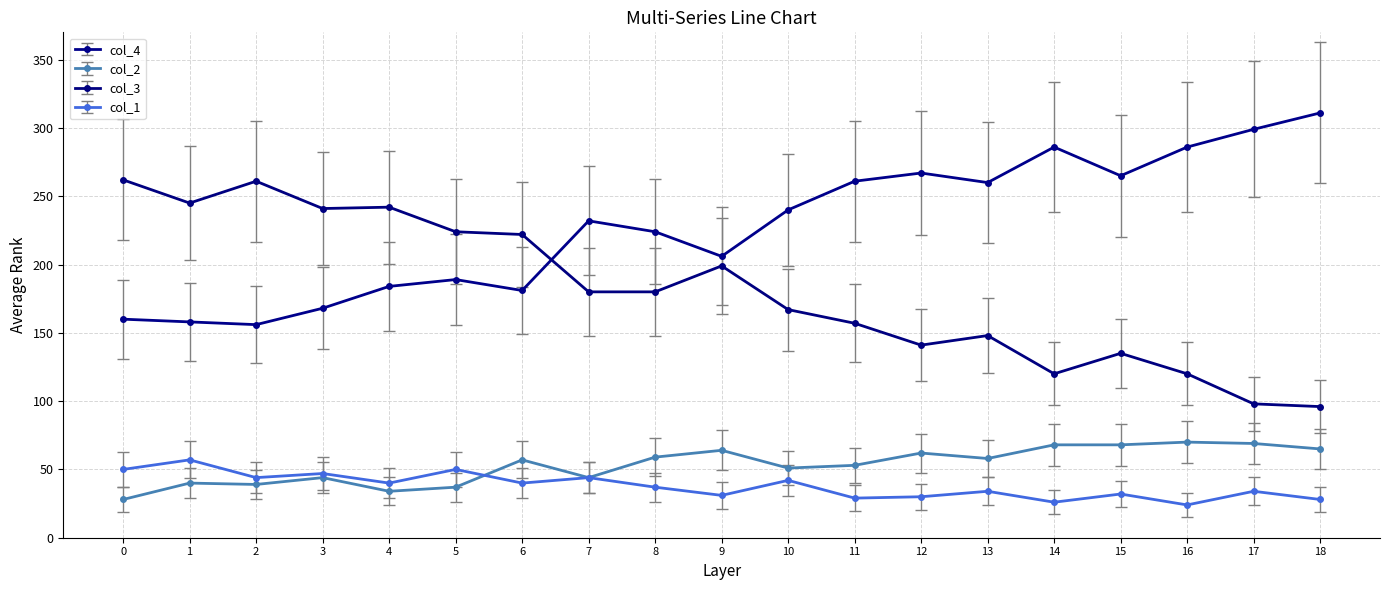

What is the minimum value shown in the chart?

24